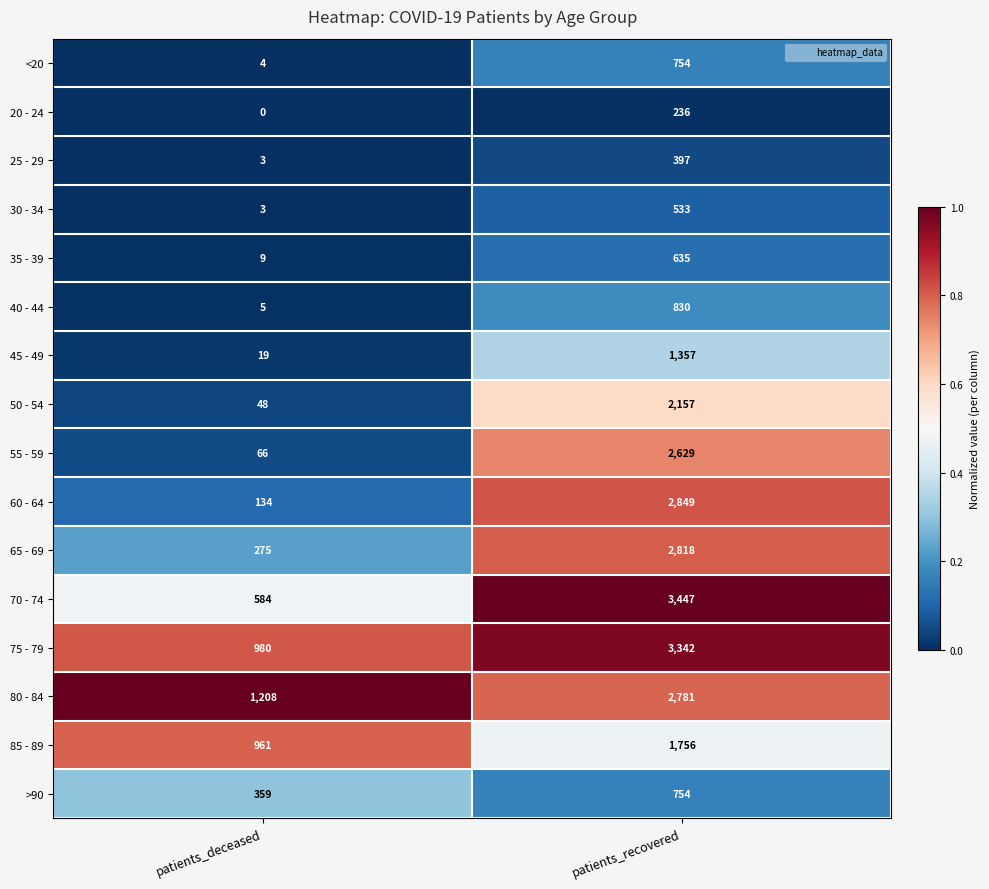

List the labels in order of <20 value, smallest first.

patients_deceased, patients_recovered